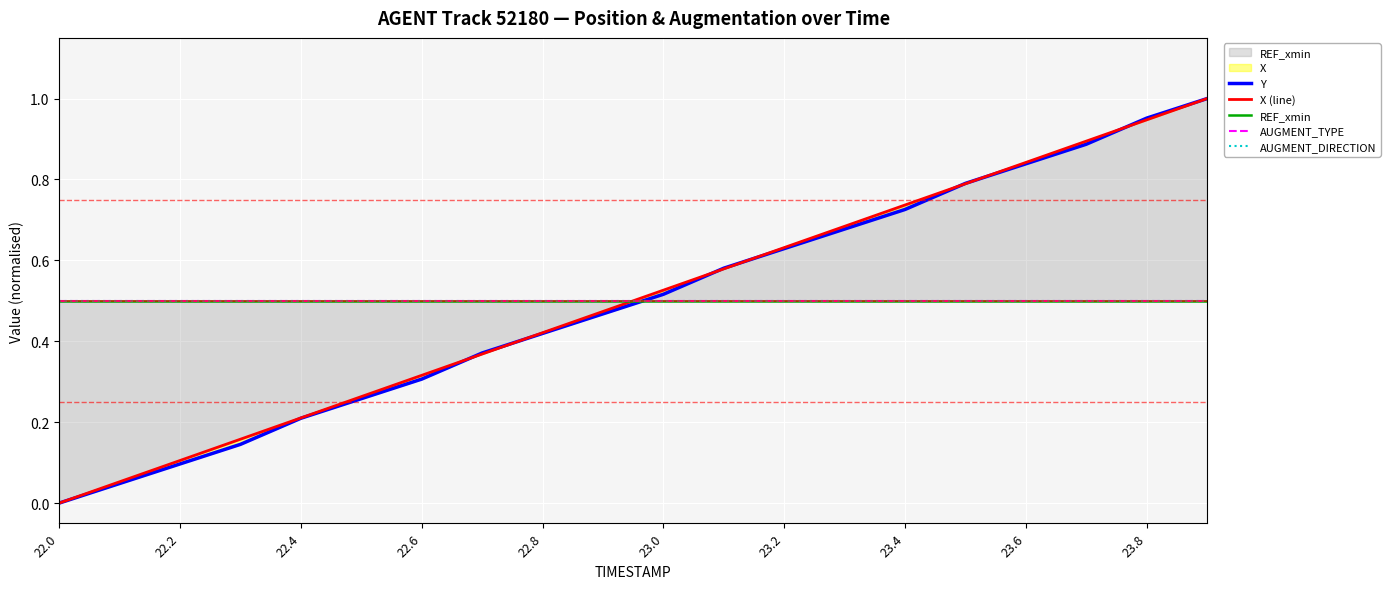

At which category does the chart reach its minimum across all series?

22.0